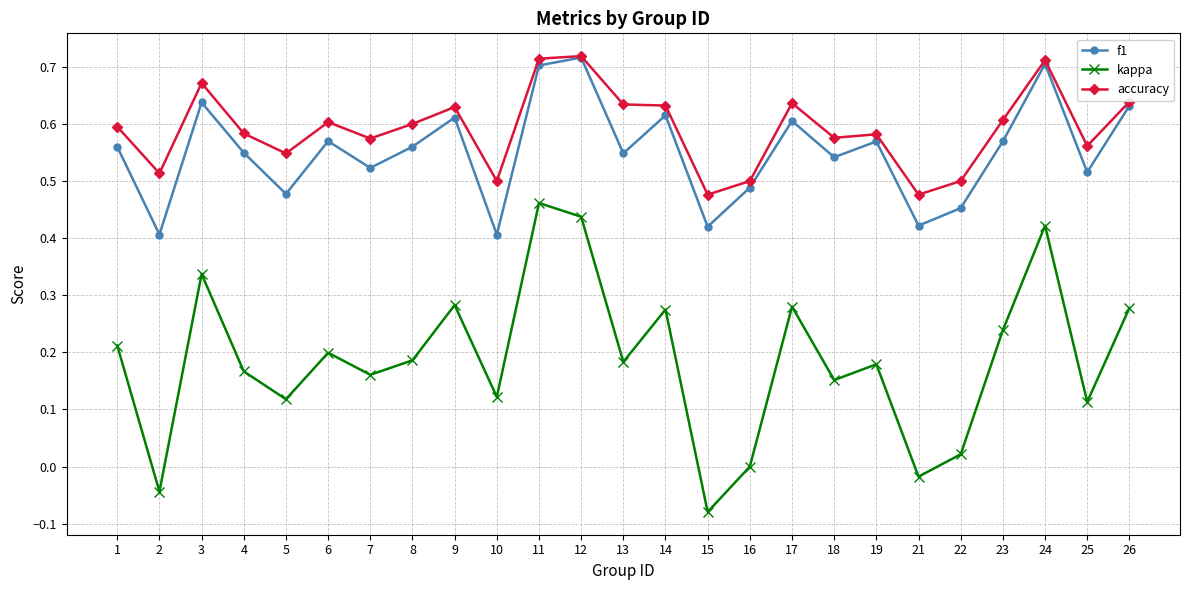

Between 18 and 23, which series saw the biggest shift?

kappa